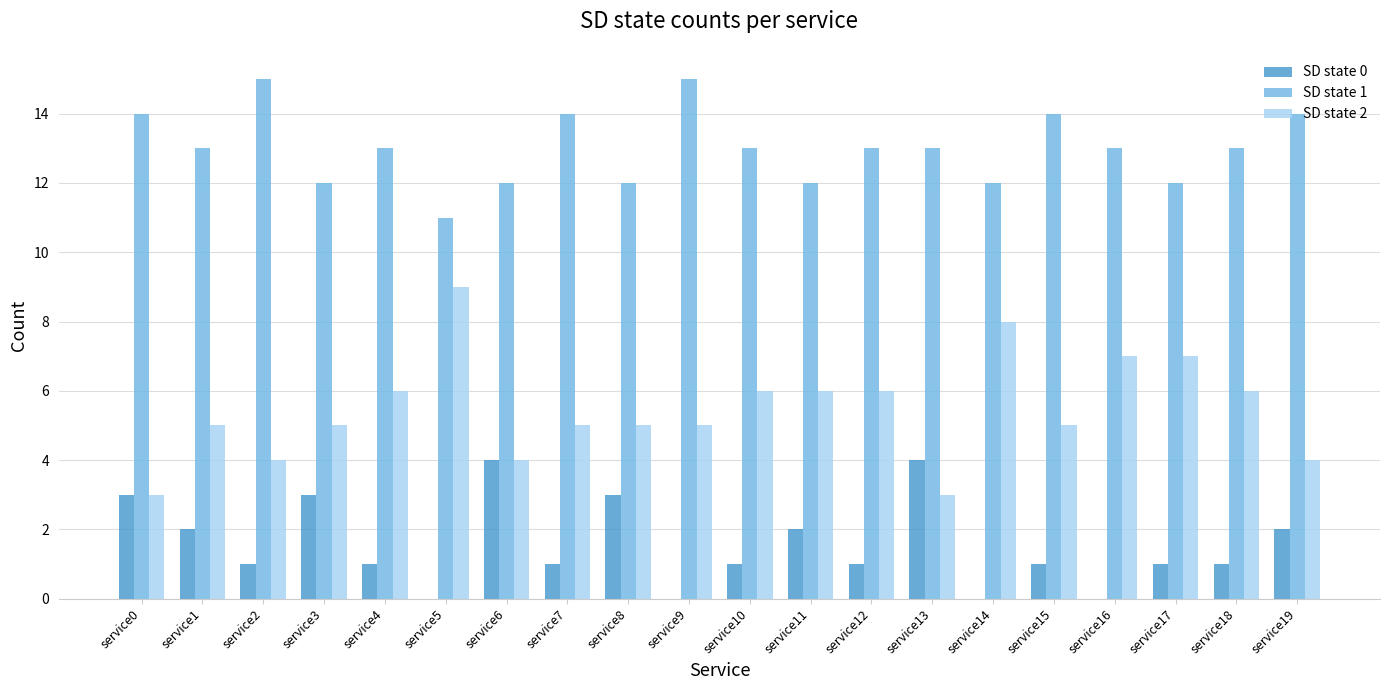

What is the difference between the SD state 0 values at service3 and service1?

1